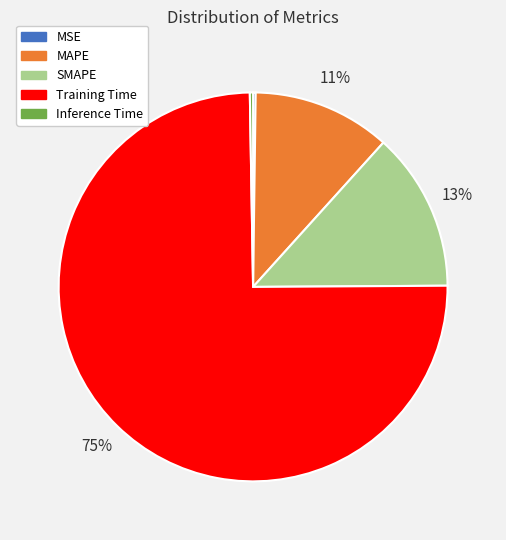

Do SMAPE and MAPE together represent more than half of the pie?

No